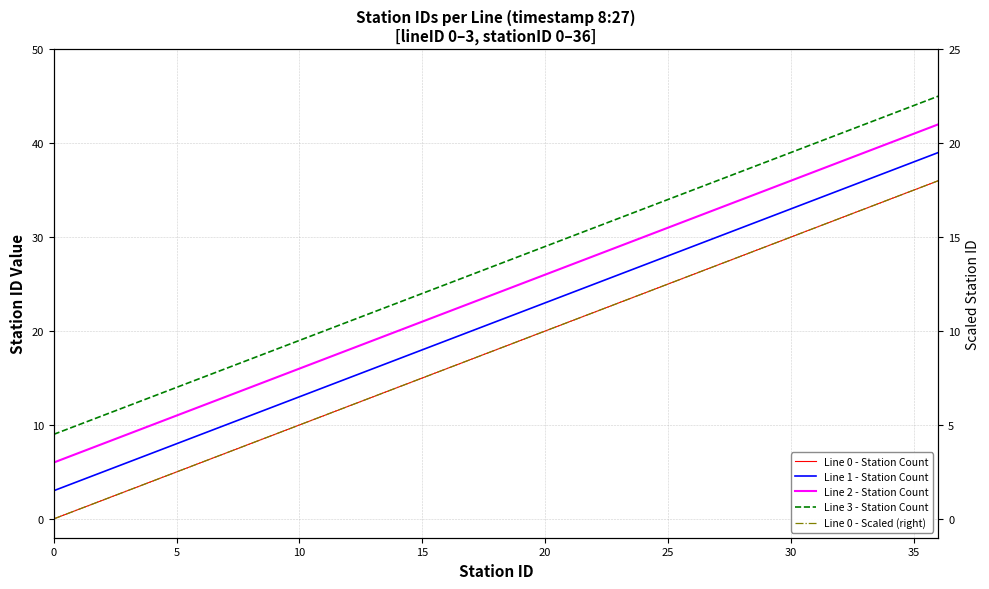

At which category does the chart reach its peak across all series?

36